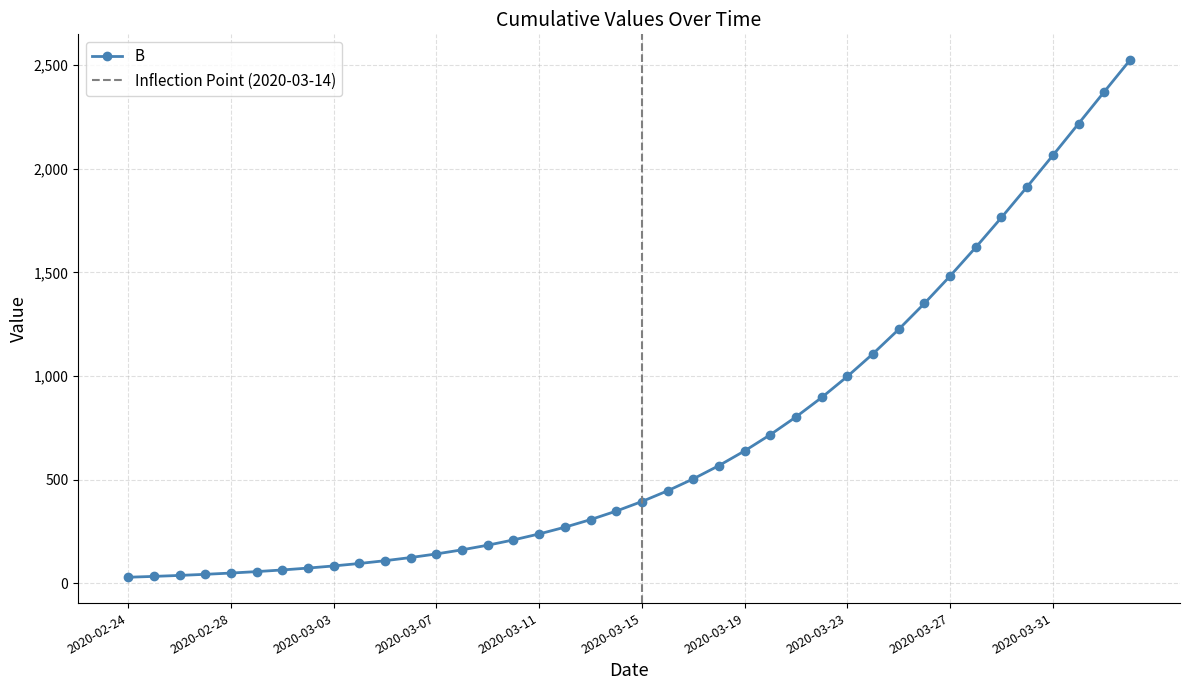

True or false: the data shows 2144.2 at 2020-03-27.

False